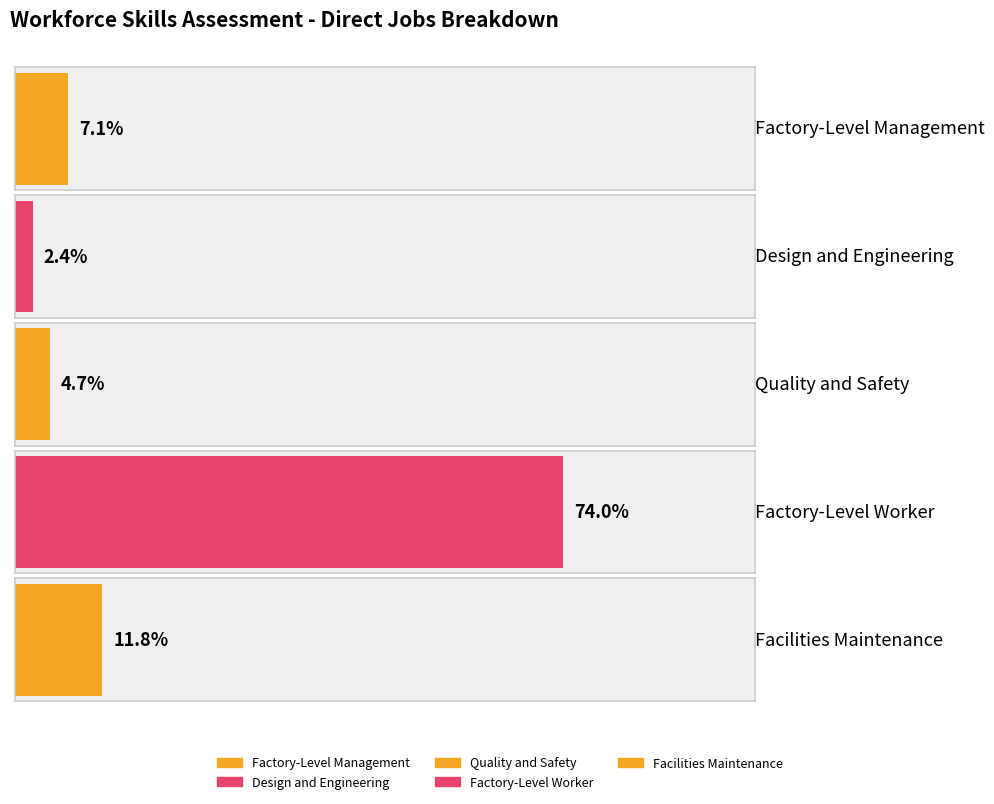

Reading left to right, list all the values displayed in this chart.

Factory-Level Management=7.1	Design and Engineering=2.4	Quality and Safety=4.7	Factory-Level Worker=74.0	Facilities Maintenance=11.8